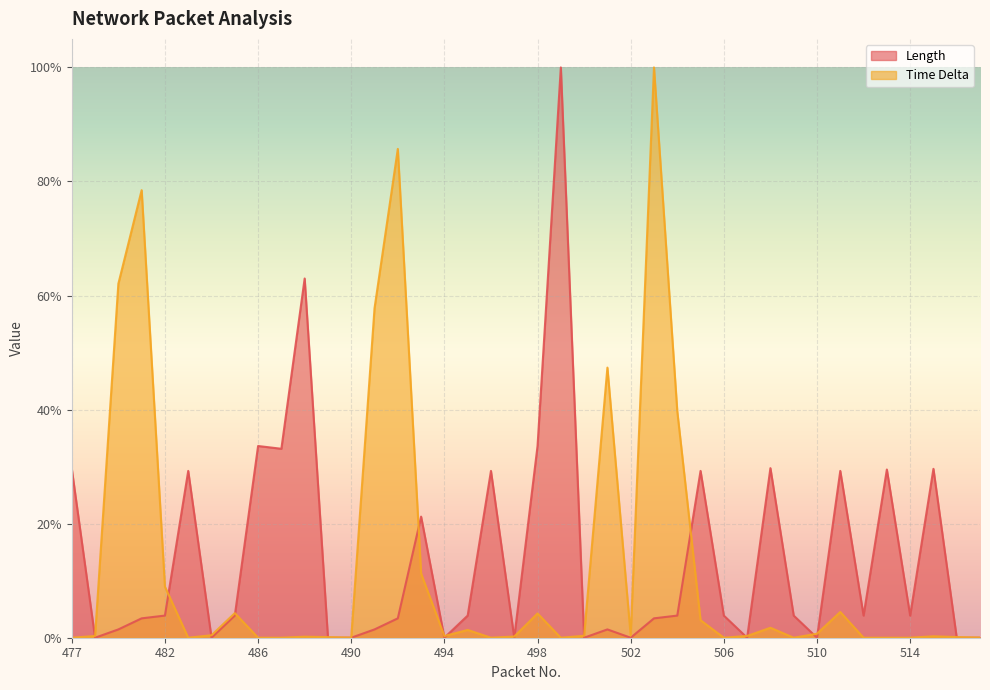

Reading left to right, list all the values displayed in this chart.

Length: 0.3	0.0	0.0	0.0	0.0	0.3	0.0	0.0	0.3	0.3	0.6	0.0	0.0	0.0	0.0	0.2	0.0	0.0	0.3	0.0	0.3	1.0	0.0	0.0	0.0	0.0	0.0	0.3	0.0	0.0	0.3	0.0	0.0	0.3	0.0	0.3	0.0	0.3	0.0	0.0
Time Delta: 0.0	0.0	0.6	0.8	0.1	0.0	0.0	0.0	0.0	0.0	0.0	0.0	0.0	0.6	0.9	0.1	0.0	0.0	0.0	0.0	0.0	0.0	0.0	0.5	0.0	1.0	0.4	0.0	0.0	0.0	0.0	0.0	0.0	0.0	0.0	0.0	0.0	0.0	0.0	0.0